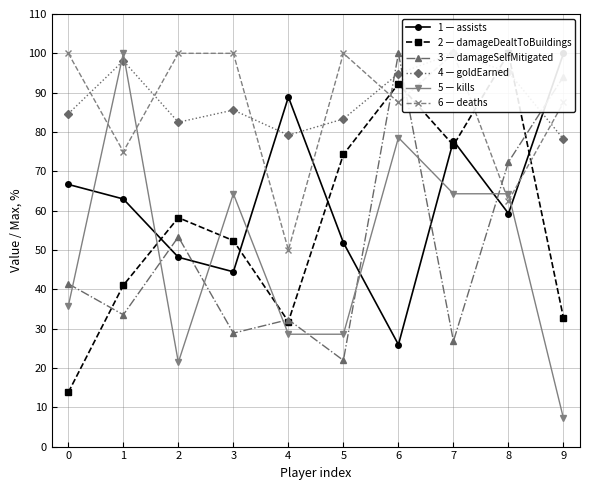

Between 2 and 5, which is larger?

5